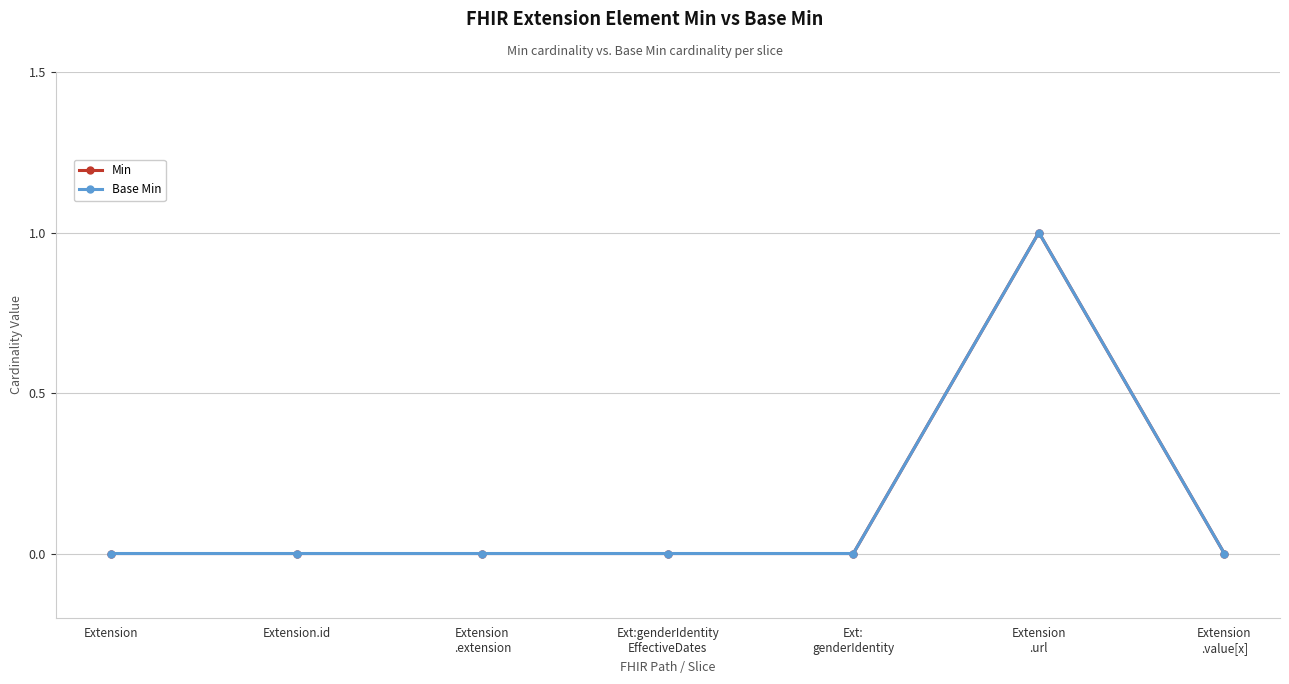

List the labels in order of Min value, smallest first.

Extension, Extension.id, Extension
.extension, Ext:genderIdentity
EffectiveDates, Ext:
genderIdentity, Extension
.value[x], Extension
.url